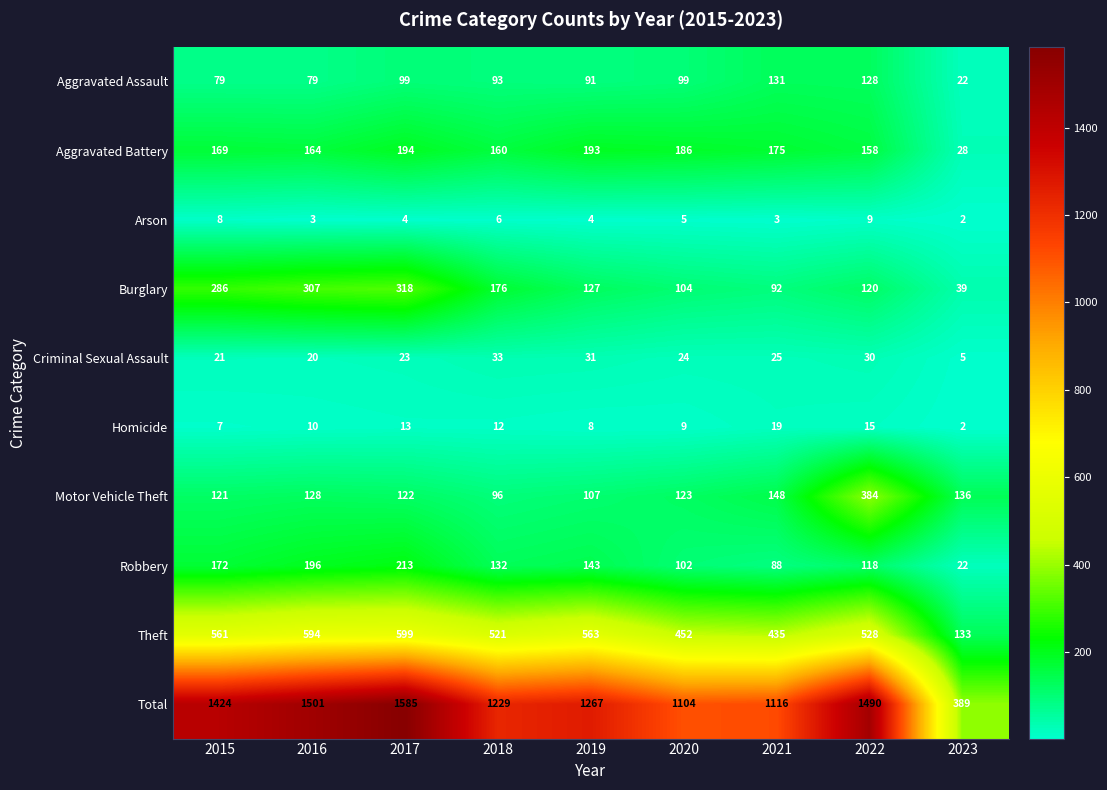

The value of Homicide at 2023 is 2. True or false?

True